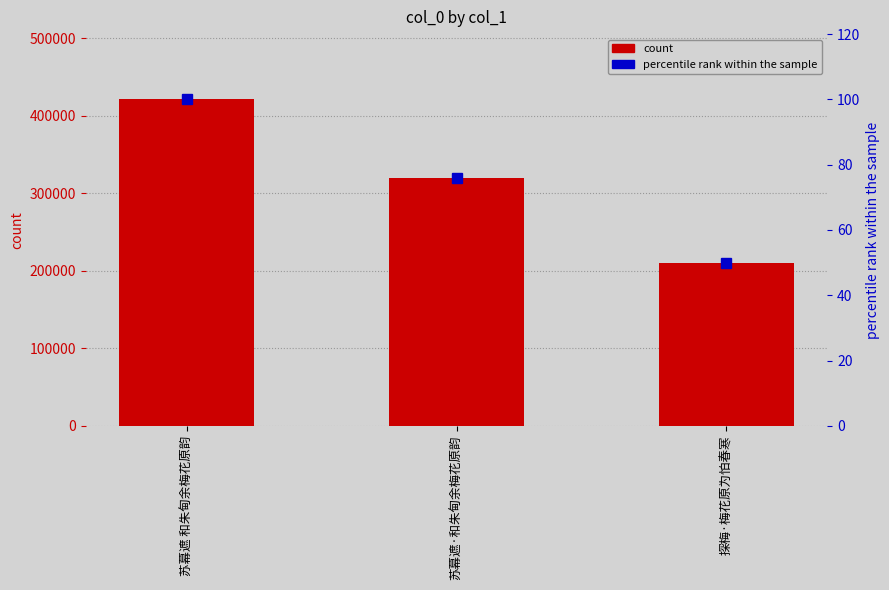

Count the number of categories in the chart.

3